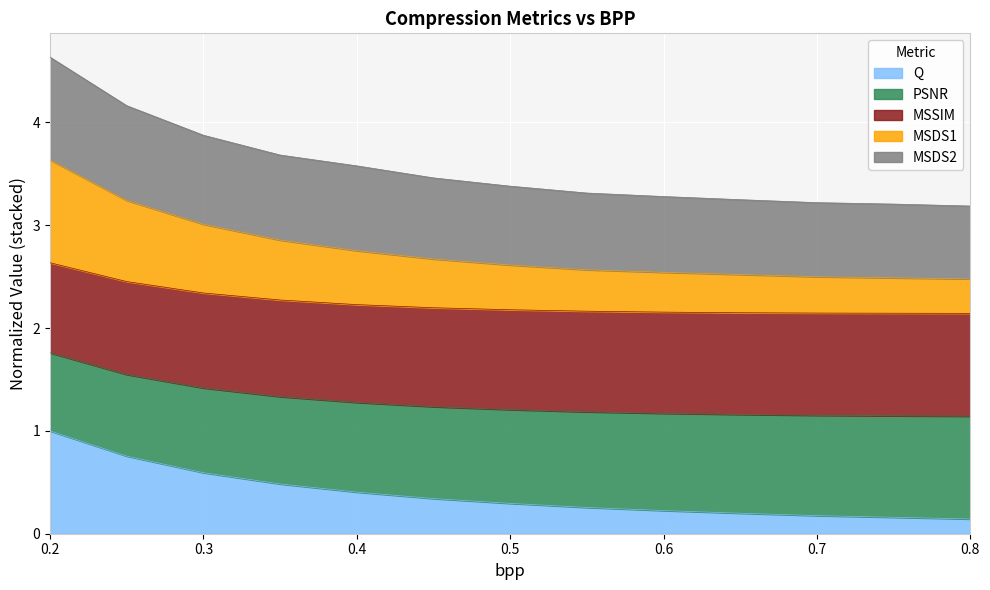

What is the total value across all series at 0.2?

4.6